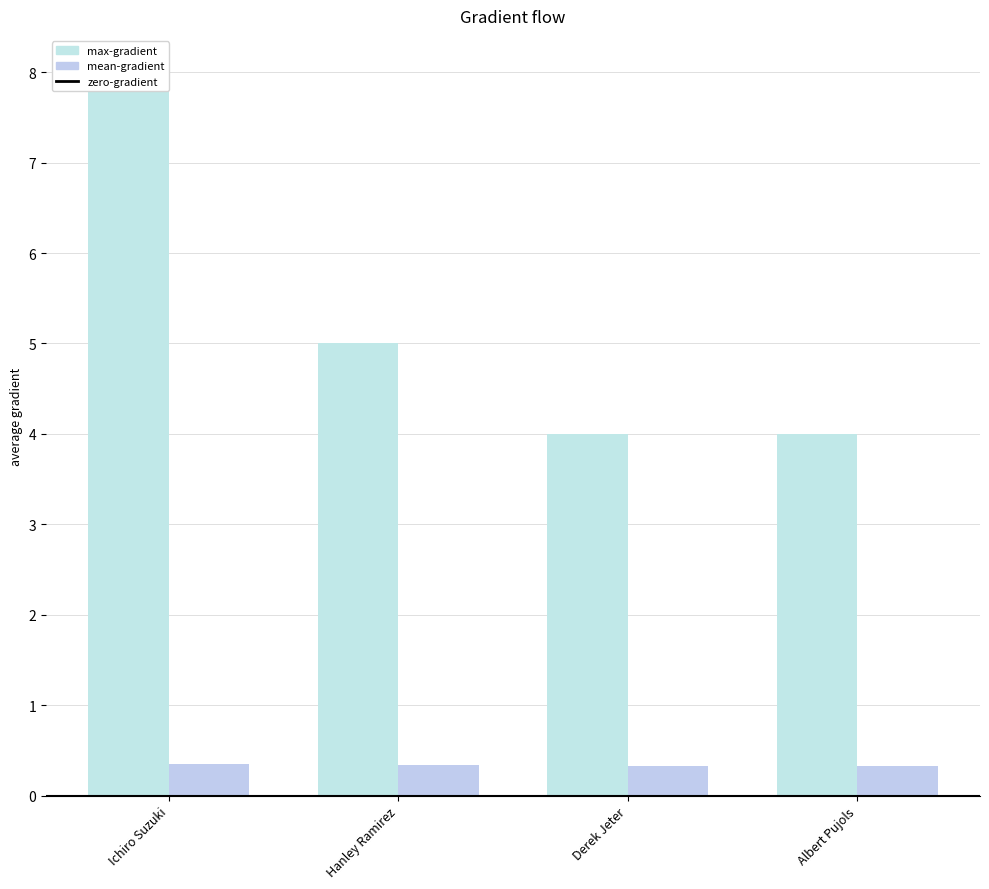

Is the value of mean-gradient at Albert Pujols greater than the value of max-gradient at Albert Pujols?

No